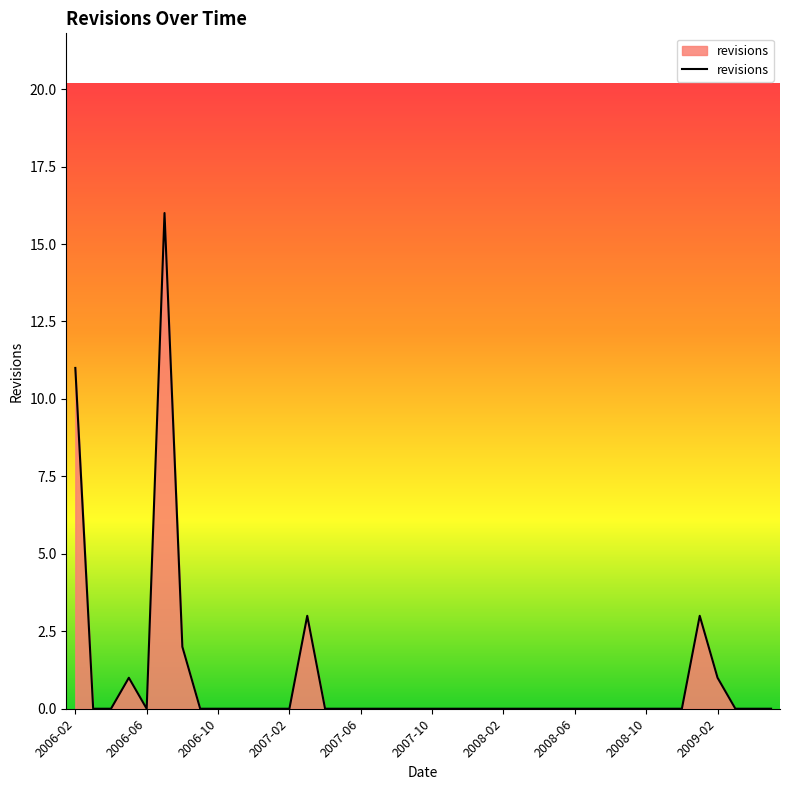

What is the greatest value displayed?

16